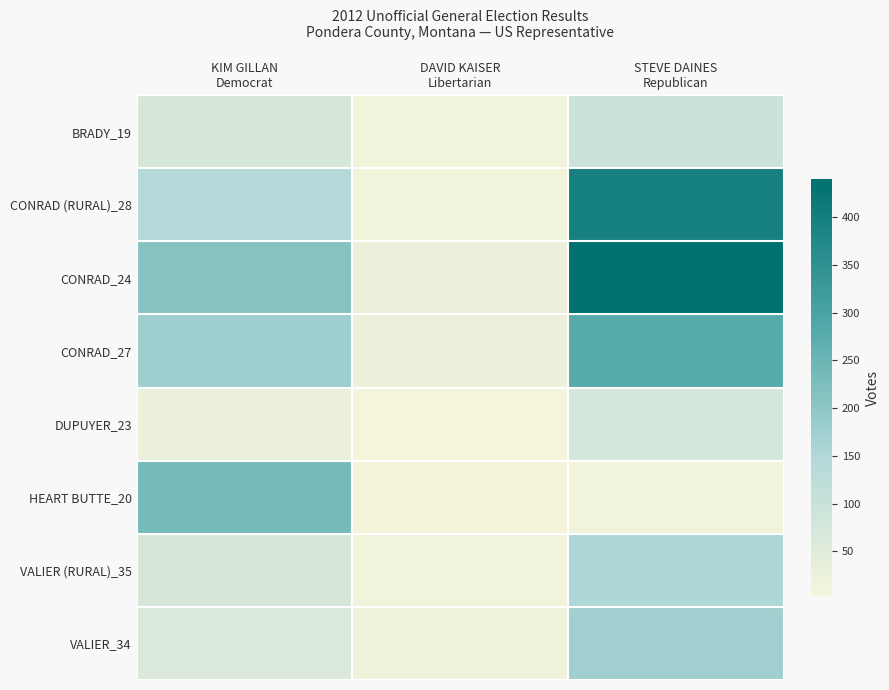

How many distinct data groups are displayed?

8